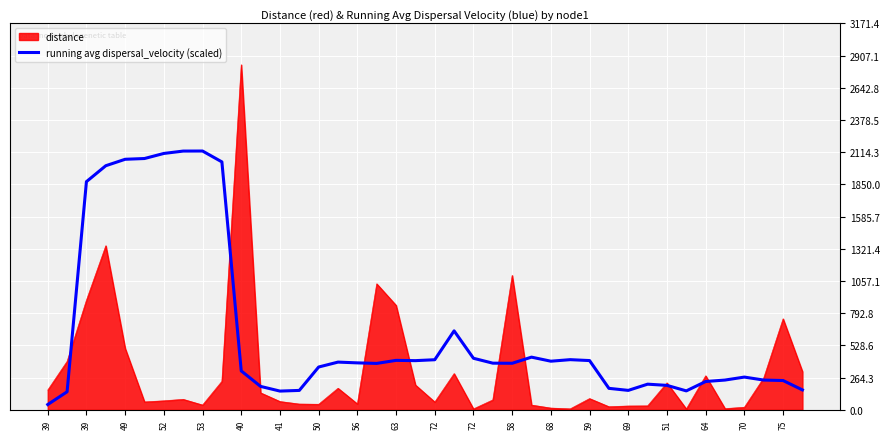

Which series has the largest total across all categories?

running avg dispersal_velocity (scaled)